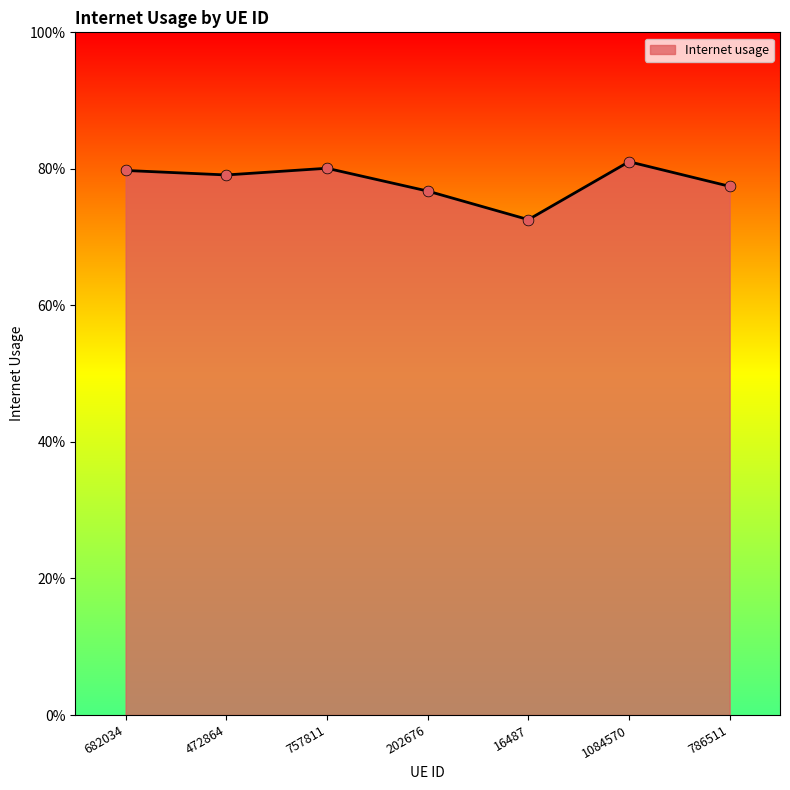

Between 757811 and 1084570, which is larger?

1084570